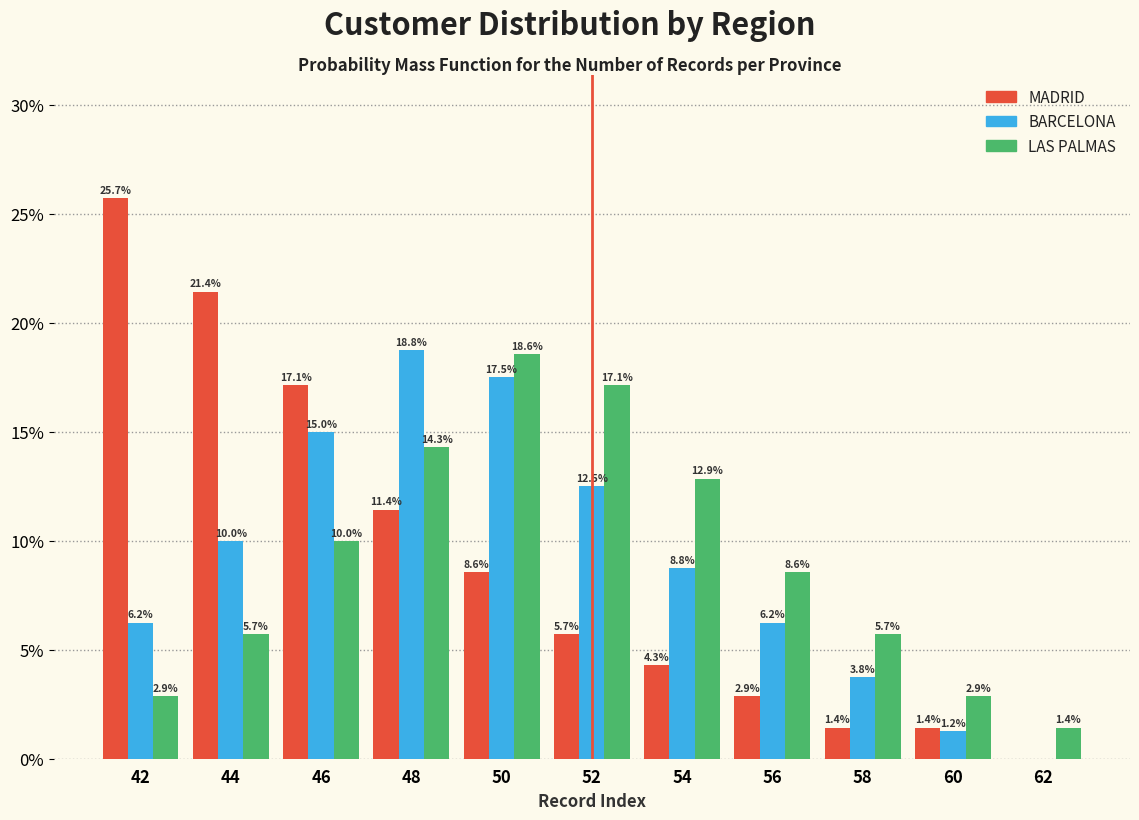

What is the sum of the LAS PALMAS values at 54 and 52?

30.0